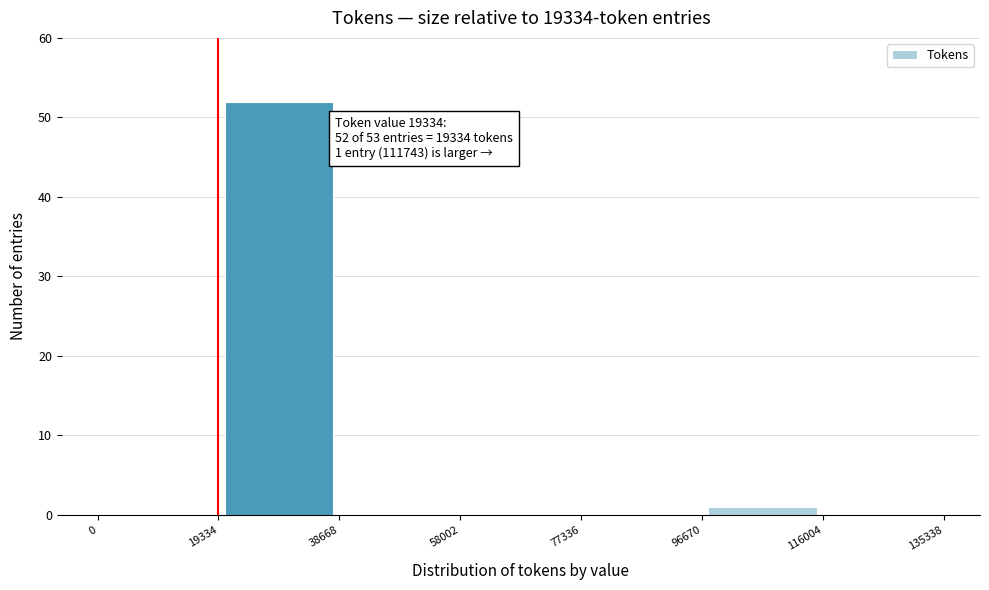

Which range on the x-axis has the tallest bar?

19334 to 38668